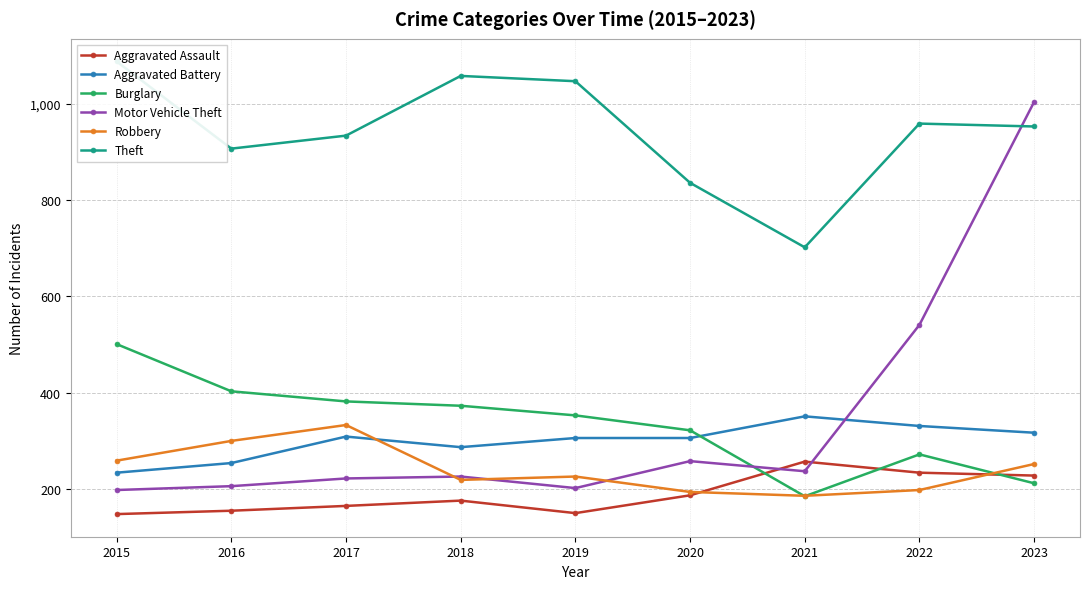

What is the sum of the Motor Vehicle Theft values at 2020 and 2016?

464